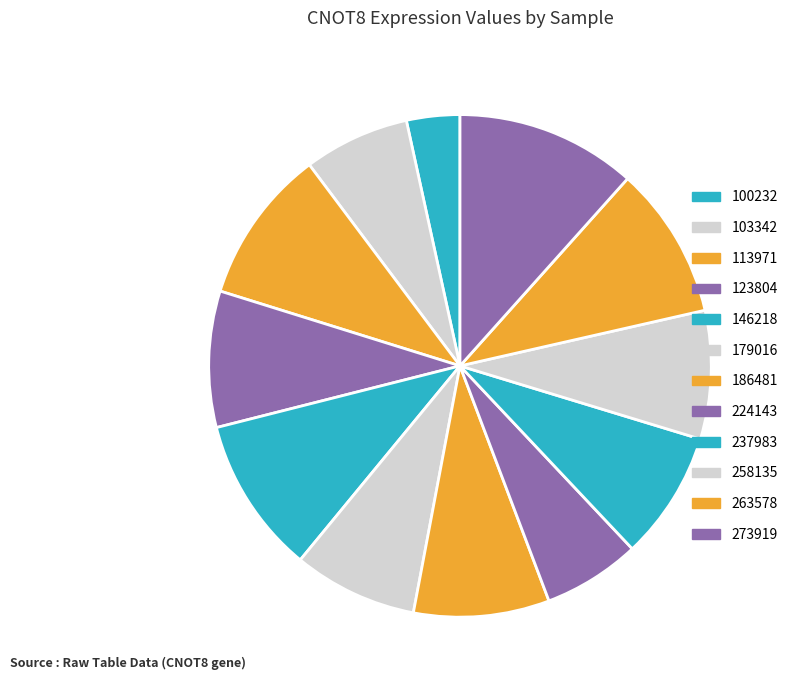

Is it true that 100232 is 1% of the pie?

False